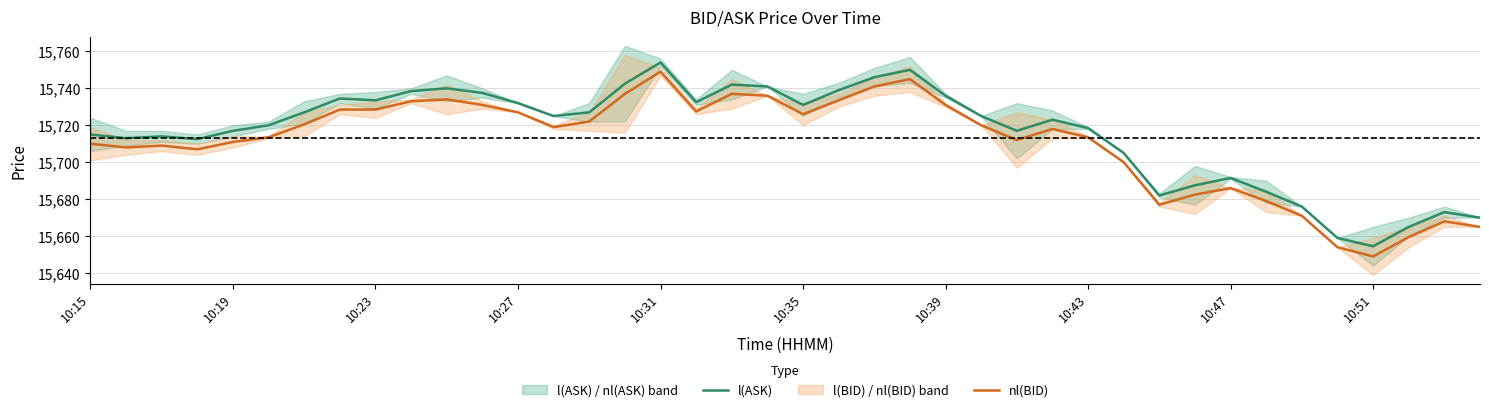

True or false: nl(BID) and l(ASK) intersect in this chart.

False